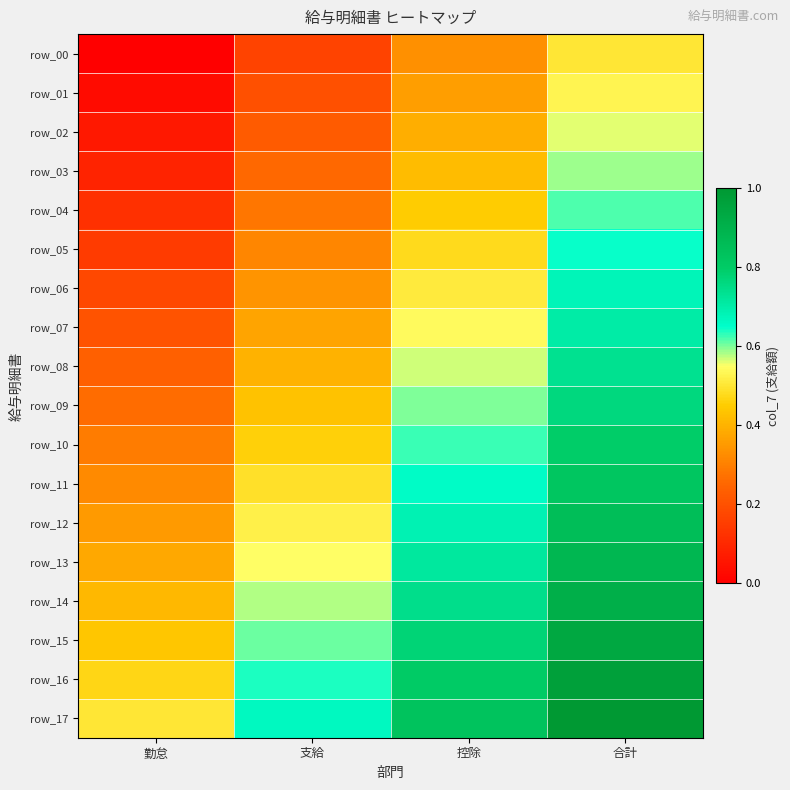

The row_15 series shows 0.6 at 支給. True or false?

True